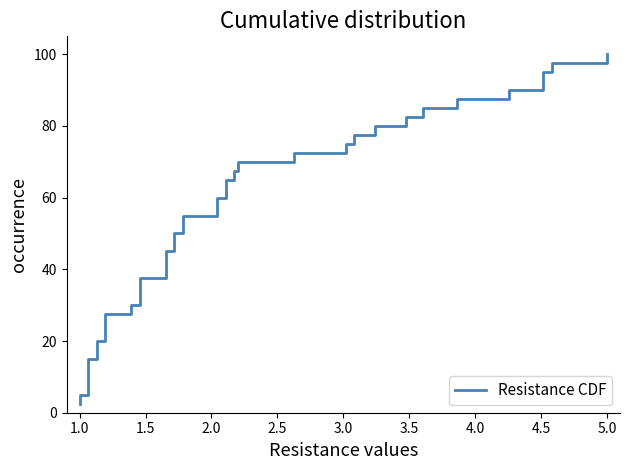

What is the smallest value displayed?

2.5